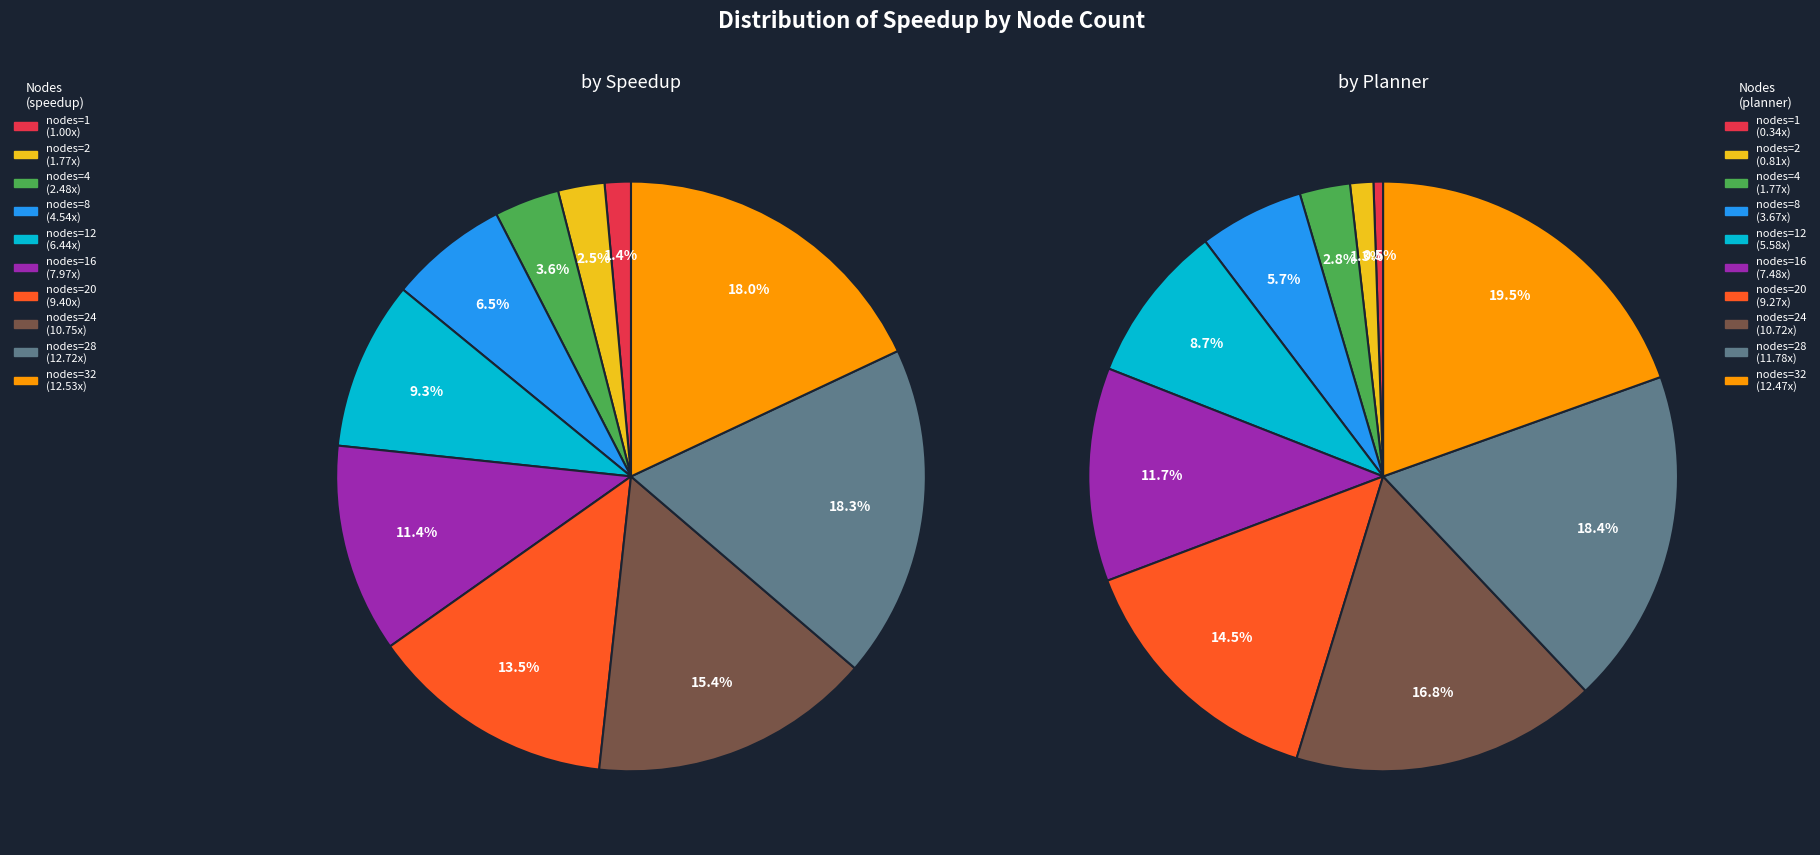

True or false: 32 accounts for 18% of the total.

True